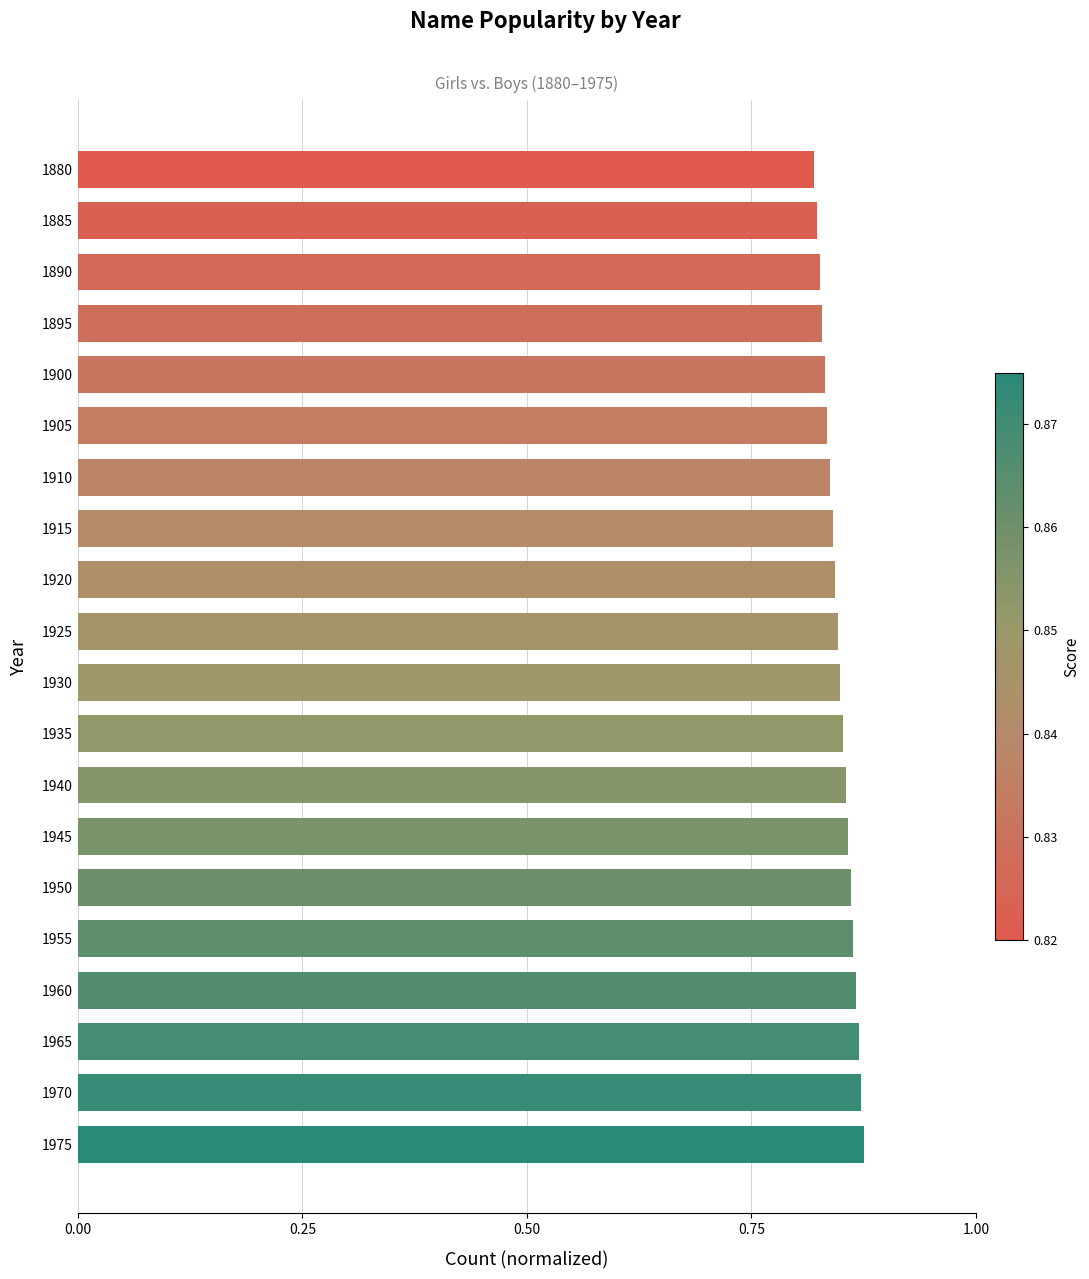

What is the difference between the maximum and second lowest values?

0.1